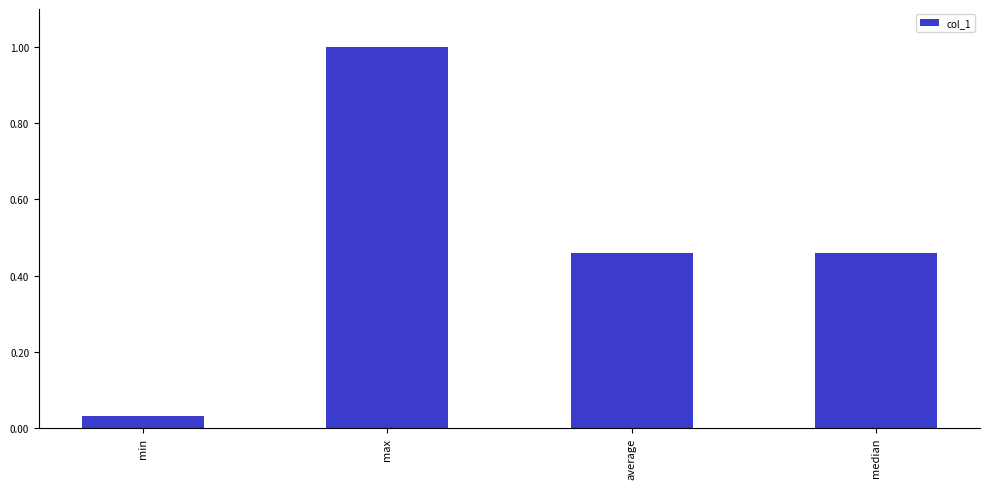

What is the greatest value displayed?

1.0